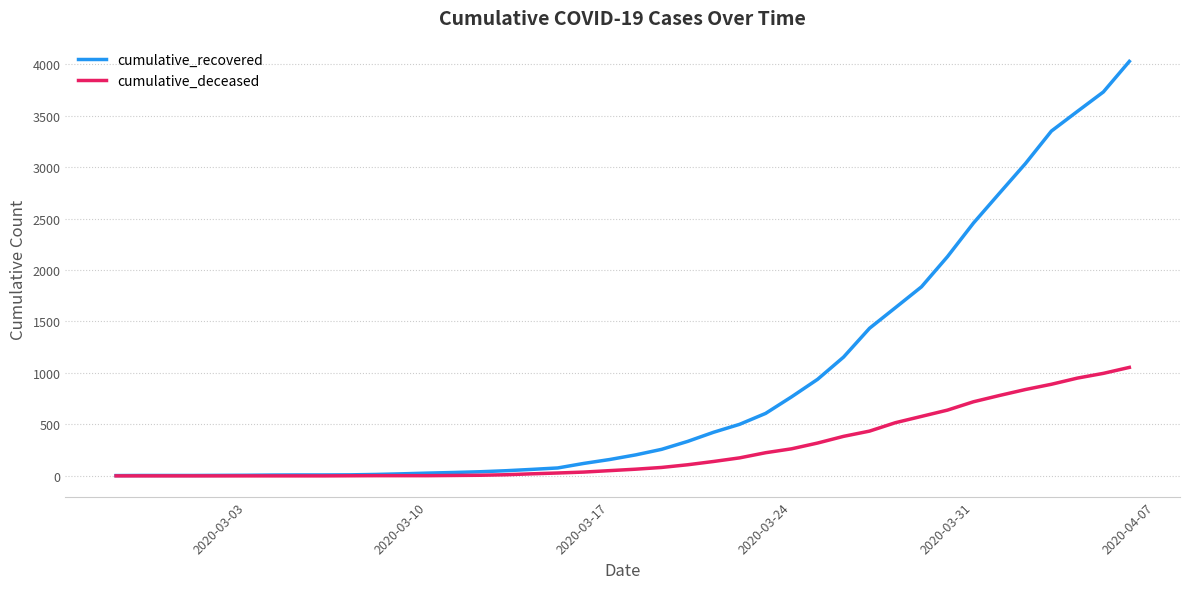

Which series has the largest range (max minus min)?

cumulative_recovered